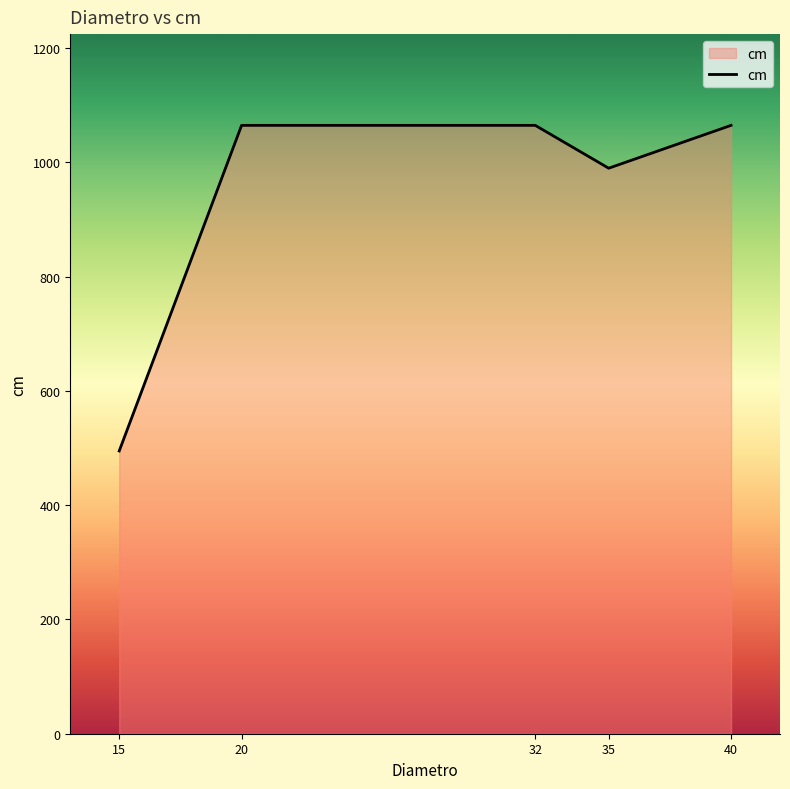

Where is the first local minimum?

35